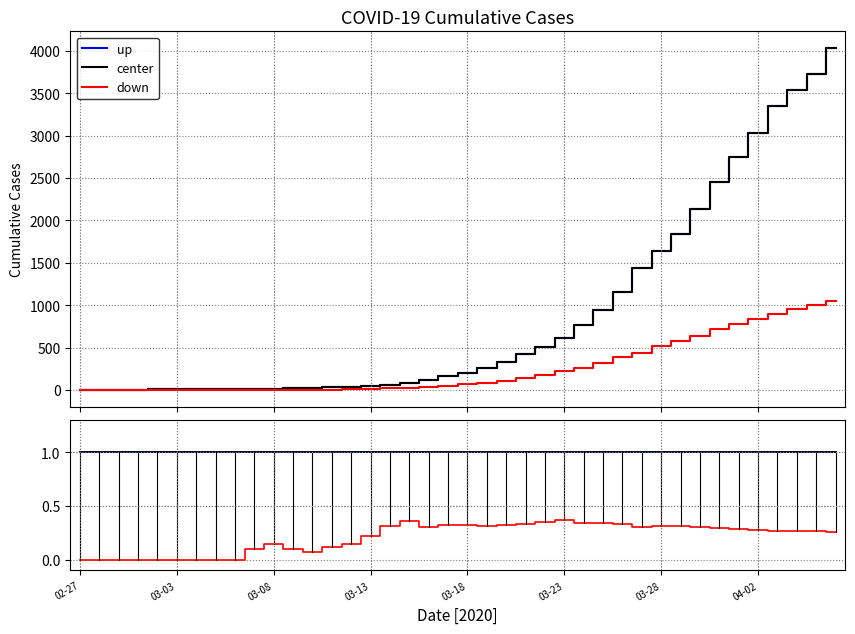

List the series in order of their peak value, highest first.

up, center, down